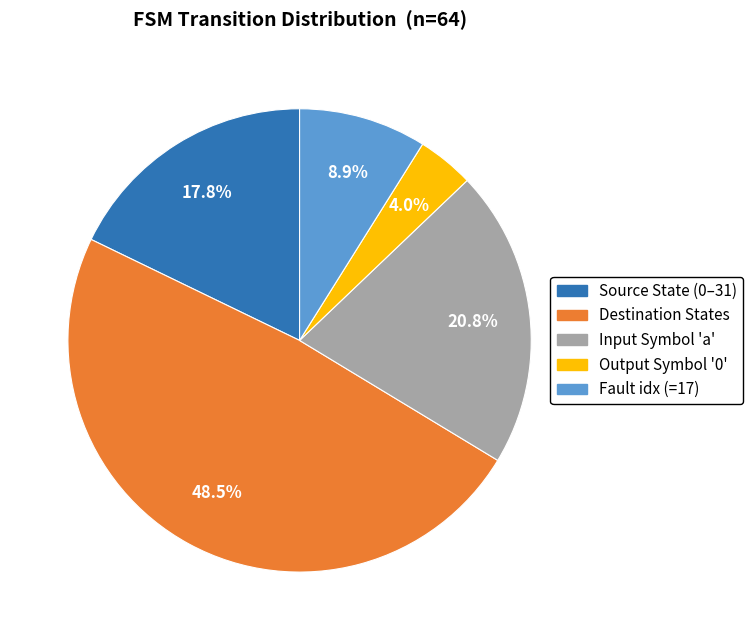

Is there a majority slice in this chart?

No